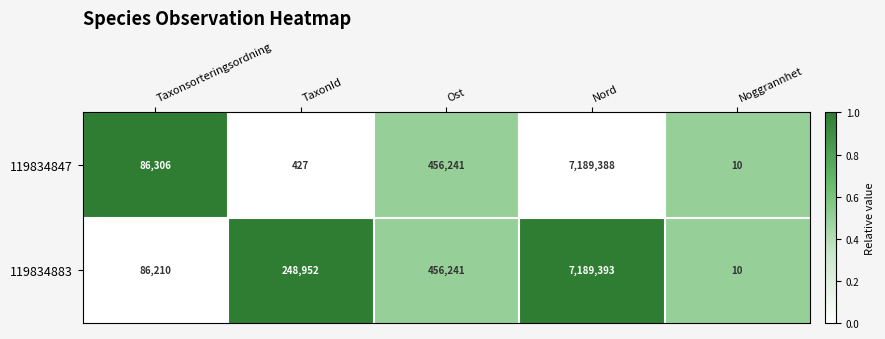

Reading right to left, extract all data points from this chart.

119834847: 10	7189388	456241	427	86306
119834883: 10	7189393	456241	248952	86210